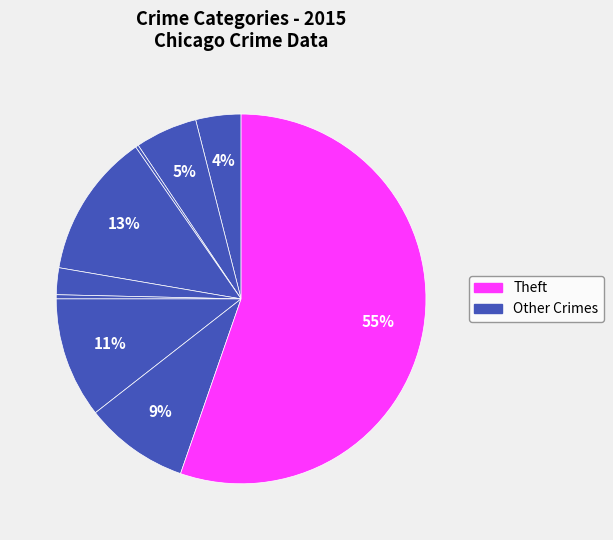

How many slices are in this pie chart?

9